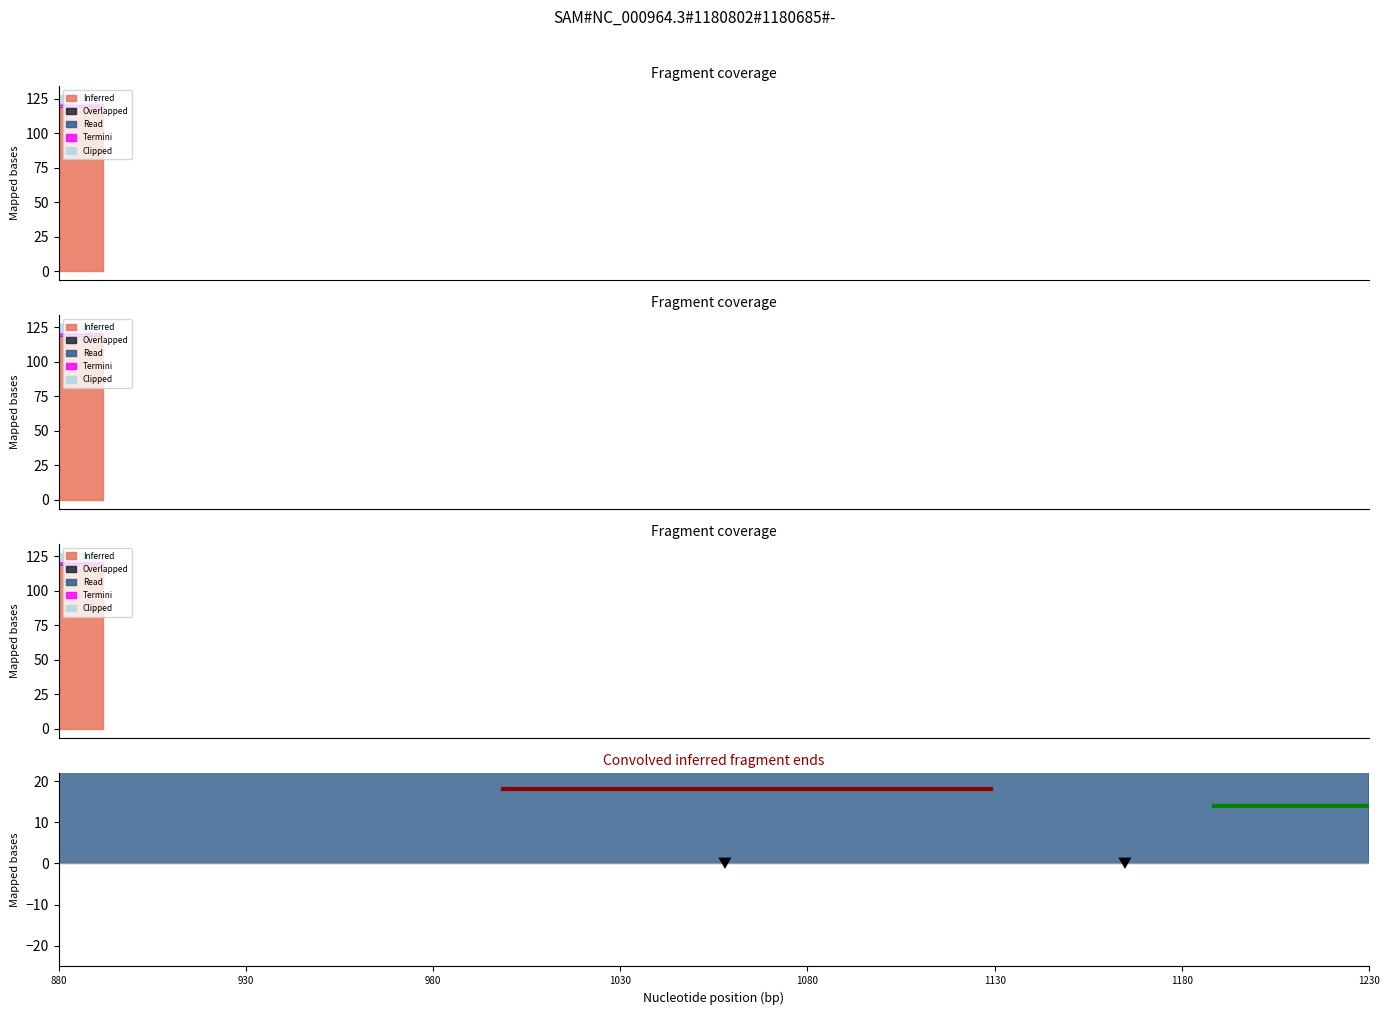

The Clipped series shows 14 at 880. True or false?

True